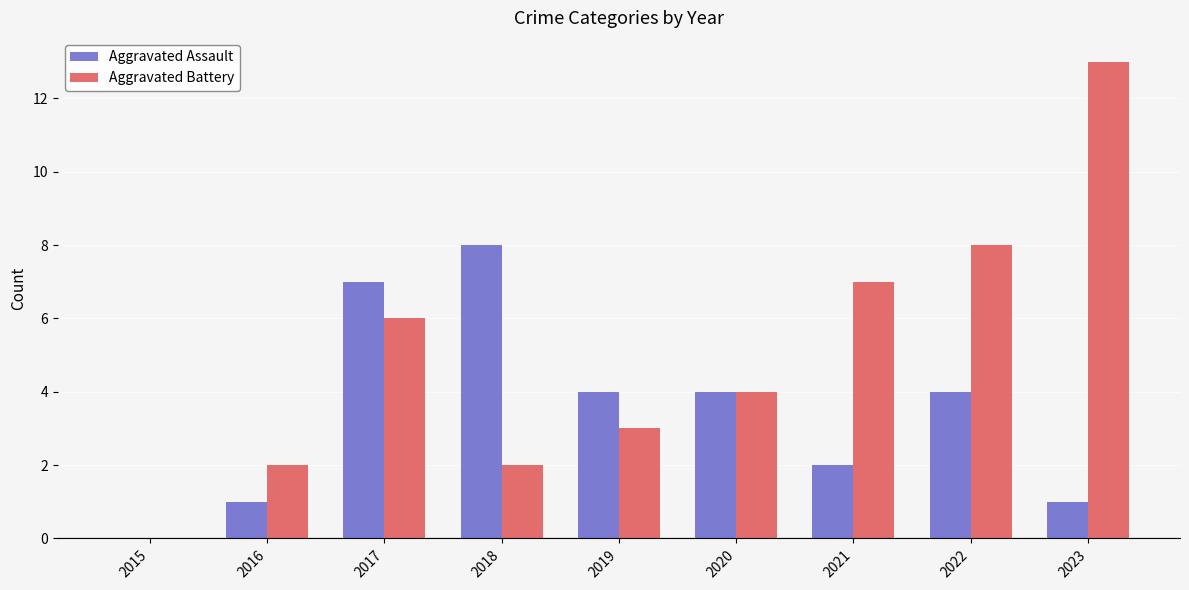

What is the maximum value for Aggravated Assault?

8